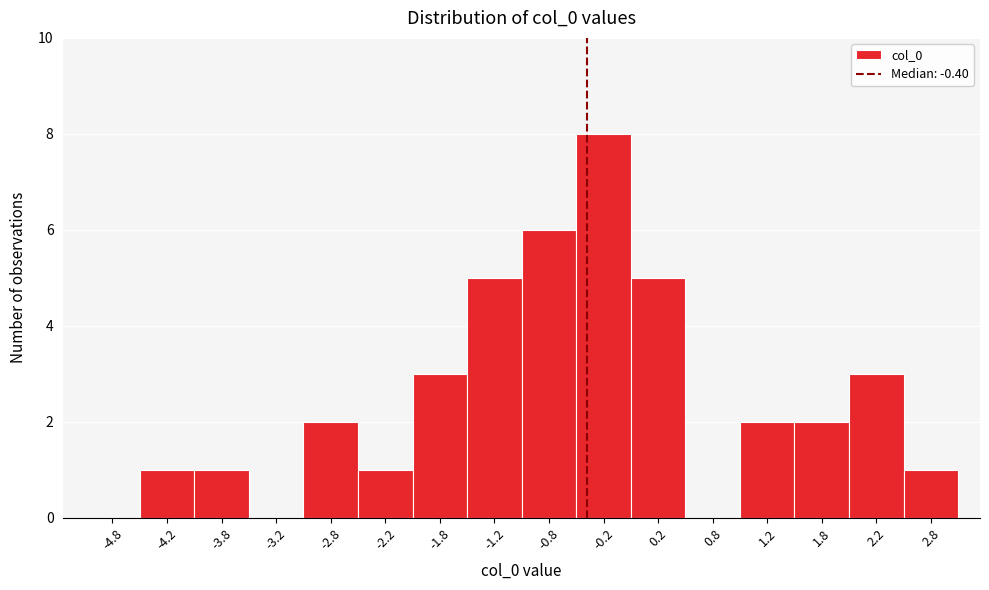

Over which range of the x-axis is the bar tallest?

-0.5 to 0.0